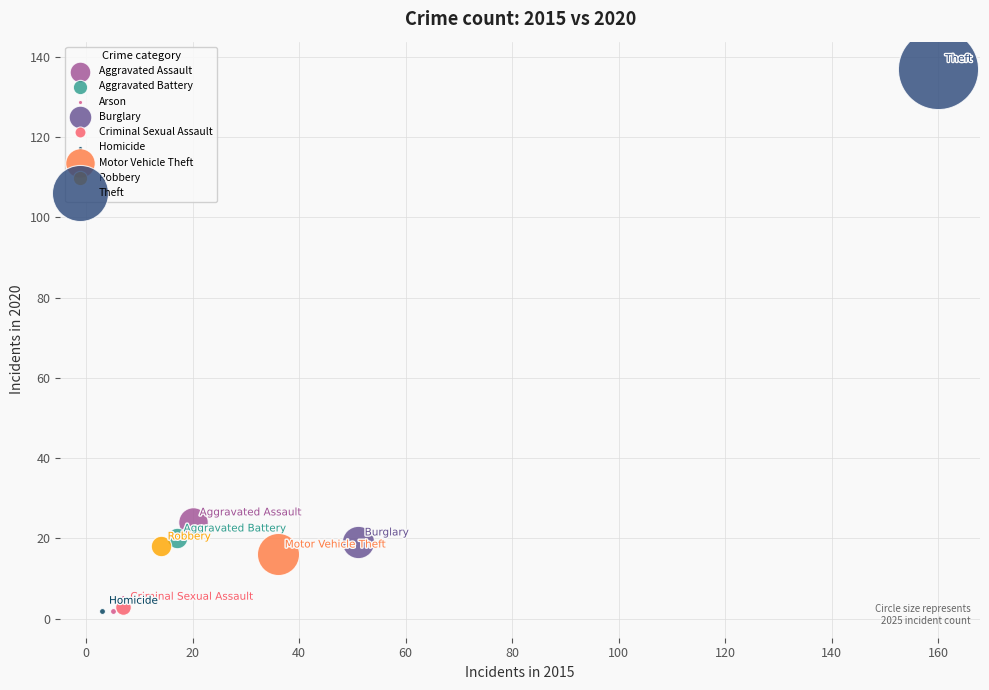

What are all the series names shown in the legend?

Aggravated Assault, Aggravated Battery, Arson, Burglary, Criminal Sexual Assault, Homicide, Motor Vehicle Theft, Robbery, Theft